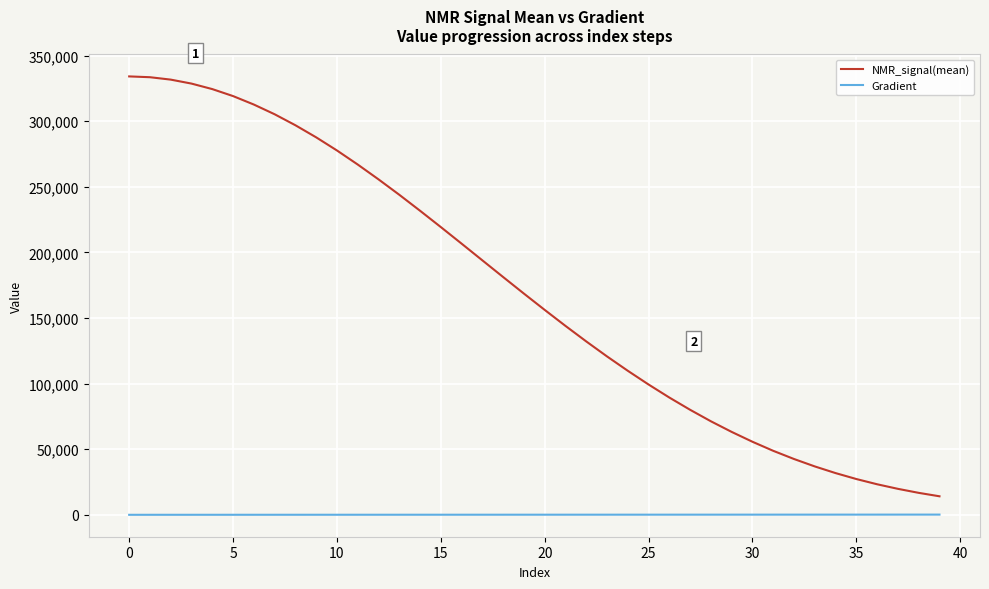

Rank the series by their average value, from highest to lowest.

NMR_signal(mean), Gradient